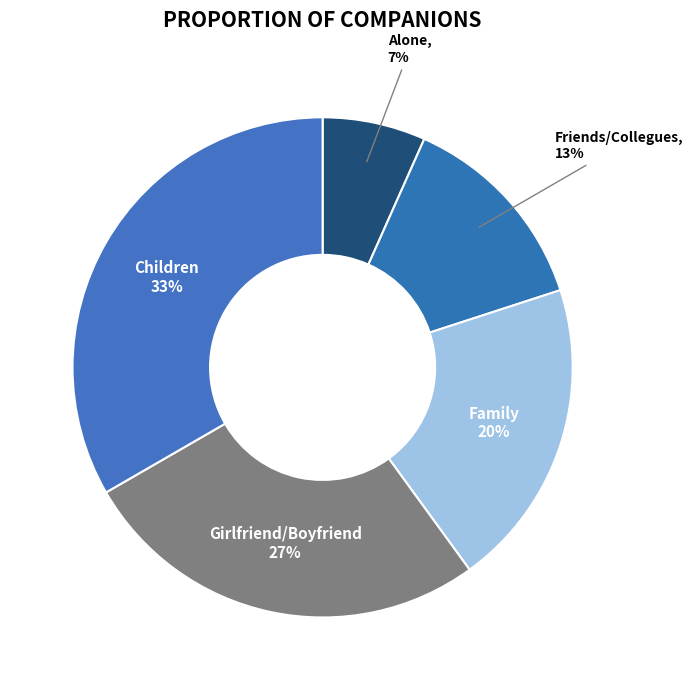

To the nearest percent, what percentage of the pie is Girlfriend/Boyfriend?

27%